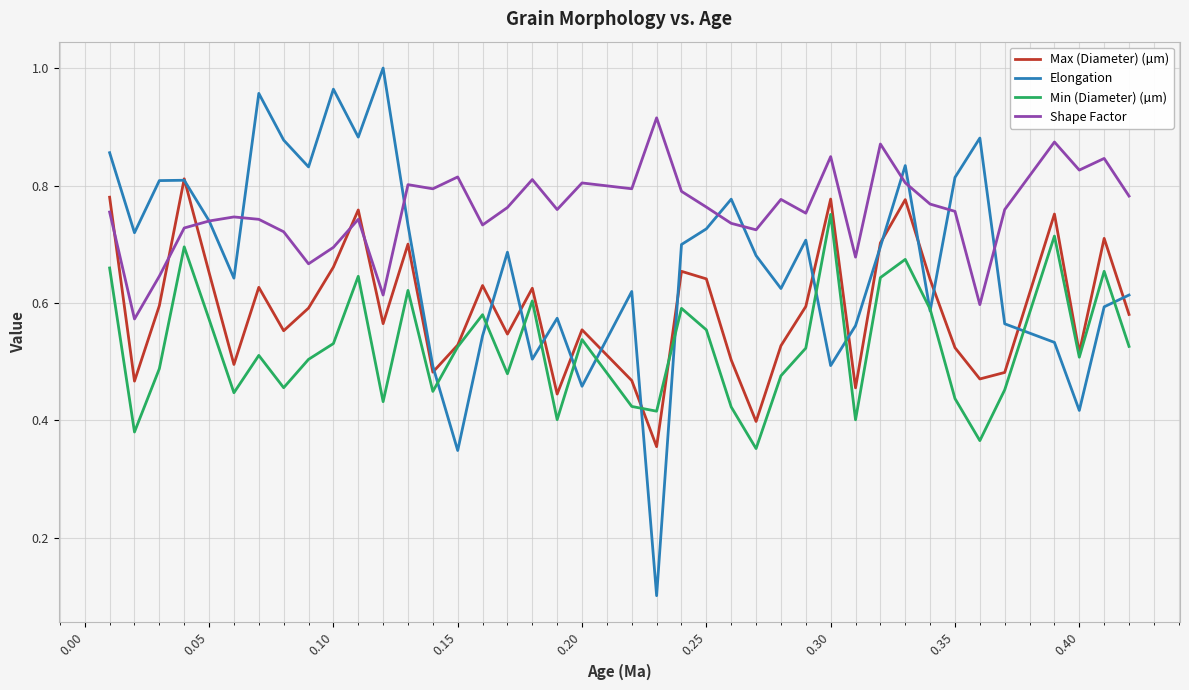

What is the minimum value shown in the chart?

0.1